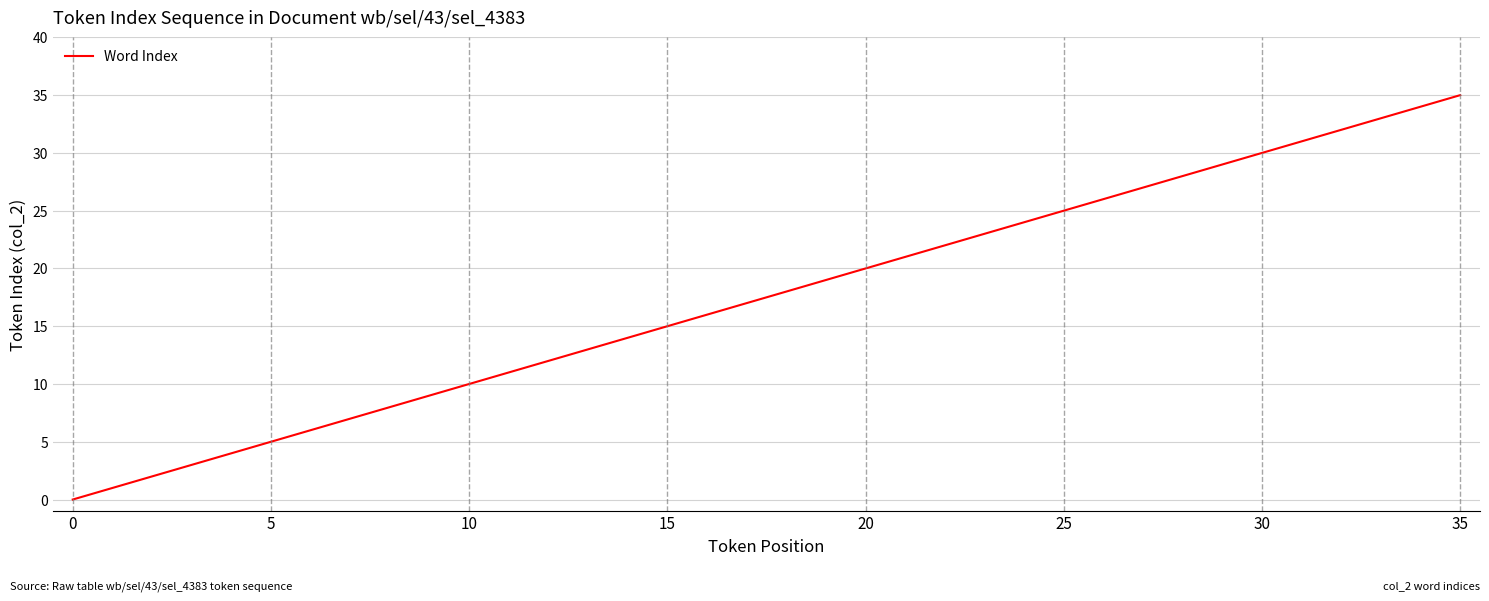

What is the maximum value shown in the chart?

35